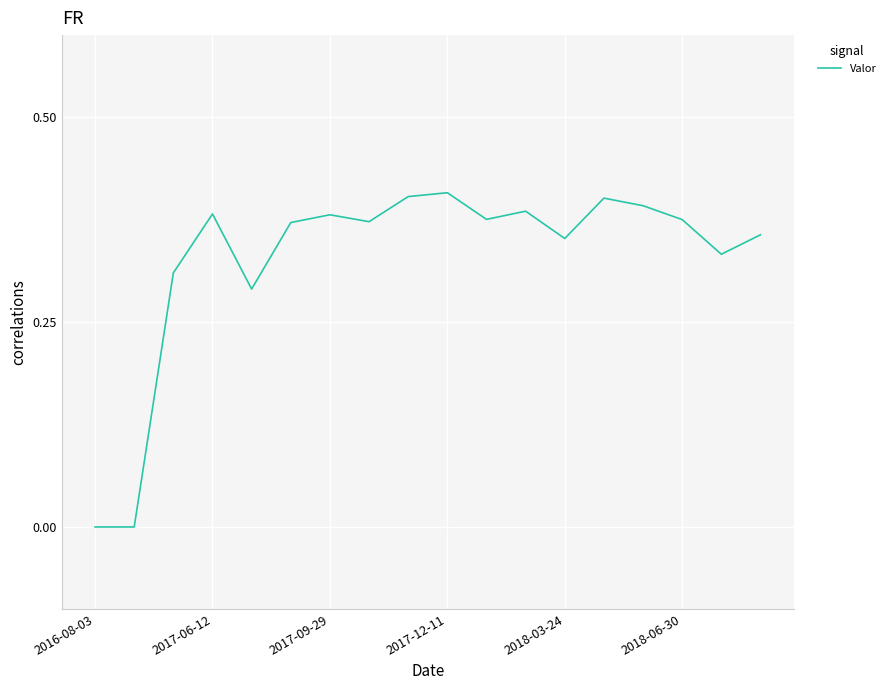

Does the chart display data point markers on the line(s)?

No